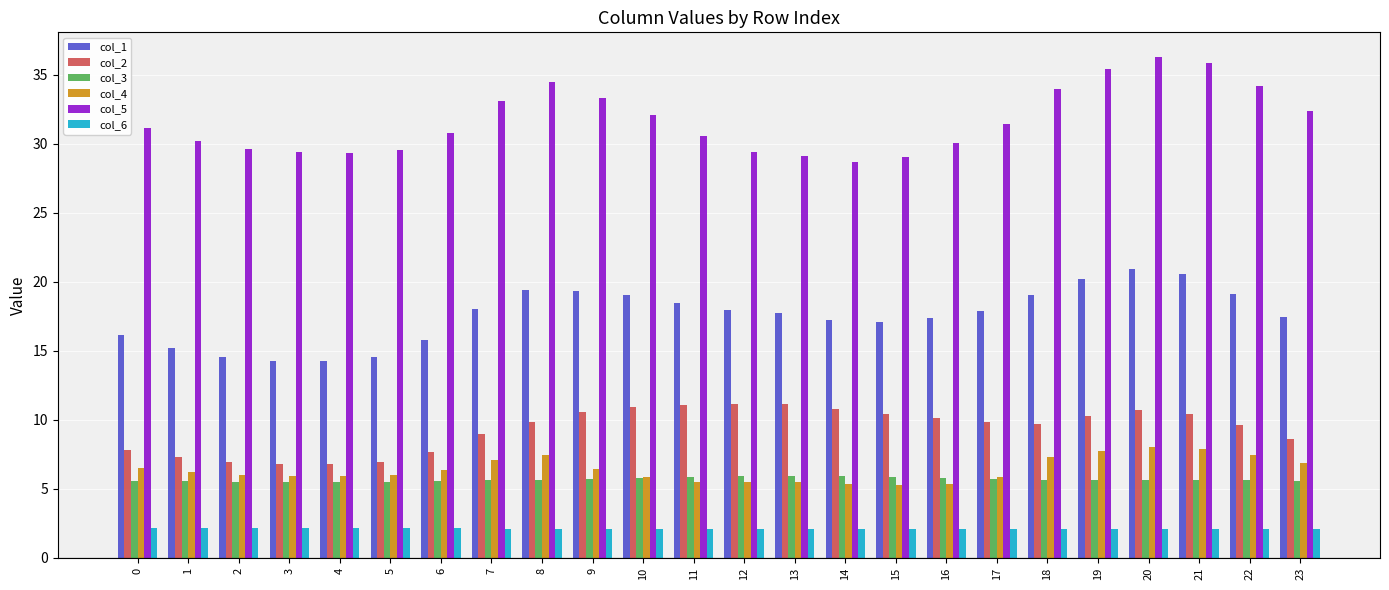

What is the value of the col_1 bar at the 11th from the left?

19.0